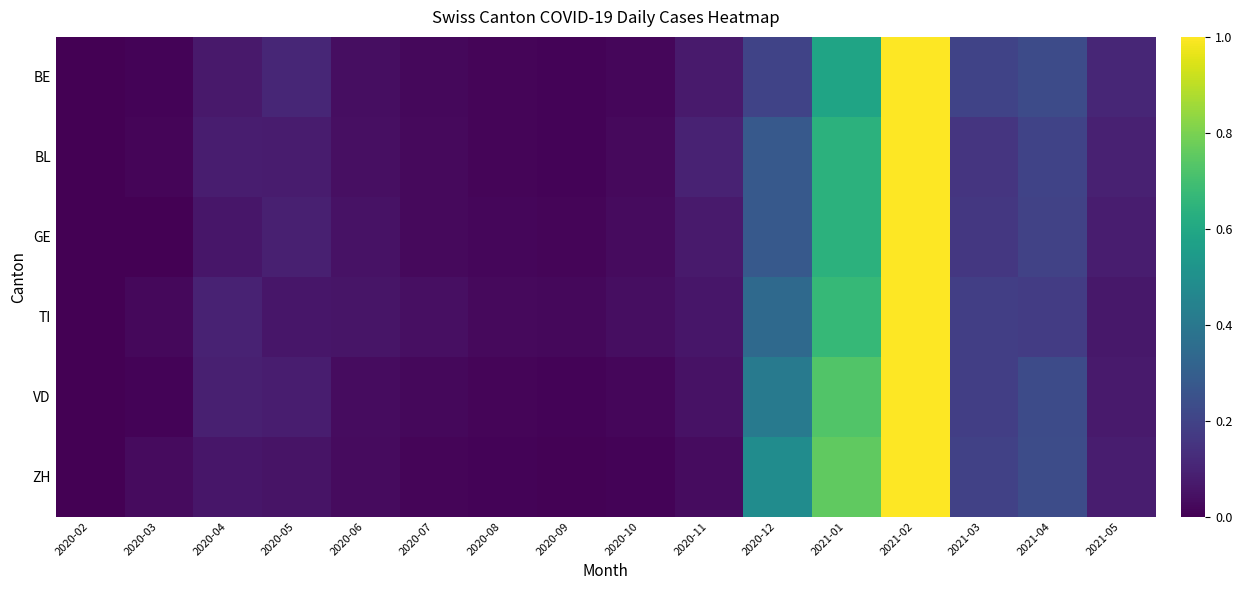

Reading left to right, what are all the values shown in this chart?

BE: 2020-02=0.0	2020-03=0.0	2020-04=0.1	2020-05=0.1	2020-06=0.0	2020-07=0.0	2020-08=0.0	2020-09=0.0	2020-10=0.0	2020-11=0.1	2020-12=0.2	2021-01=0.6	2021-02=1.0	2021-03=0.2	2021-04=0.2	2021-05=0.1
BL: 2020-02=0.0	2020-03=0.0	2020-04=0.1	2020-05=0.1	2020-06=0.0	2020-07=0.0	2020-08=0.0	2020-09=0.0	2020-10=0.0	2020-11=0.1	2020-12=0.3	2021-01=0.6	2021-02=1.0	2021-03=0.2	2021-04=0.2	2021-05=0.1
GE: 2020-02=0.0	2020-03=0.0	2020-04=0.1	2020-05=0.1	2020-06=0.0	2020-07=0.0	2020-08=0.0	2020-09=0.0	2020-10=0.0	2020-11=0.1	2020-12=0.3	2021-01=0.6	2021-02=1.0	2021-03=0.2	2021-04=0.2	2021-05=0.1
TI: 2020-02=0.0	2020-03=0.0	2020-04=0.1	2020-05=0.1	2020-06=0.1	2020-07=0.0	2020-08=0.0	2020-09=0.0	2020-10=0.0	2020-11=0.1	2020-12=0.3	2021-01=0.7	2021-02=1.0	2021-03=0.2	2021-04=0.2	2021-05=0.1
VD: 2020-02=0.0	2020-03=0.0	2020-04=0.1	2020-05=0.1	2020-06=0.0	2020-07=0.0	2020-08=0.0	2020-09=0.0	2020-10=0.0	2020-11=0.0	2020-12=0.4	2021-01=0.7	2021-02=1.0	2021-03=0.2	2021-04=0.2	2021-05=0.1
ZH: 2020-02=0.0	2020-03=0.0	2020-04=0.1	2020-05=0.1	2020-06=0.0	2020-07=0.0	2020-08=0.0	2020-09=0.0	2020-10=0.0	2020-11=0.0	2020-12=0.5	2021-01=0.8	2021-02=1.0	2021-03=0.2	2021-04=0.2	2021-05=0.1